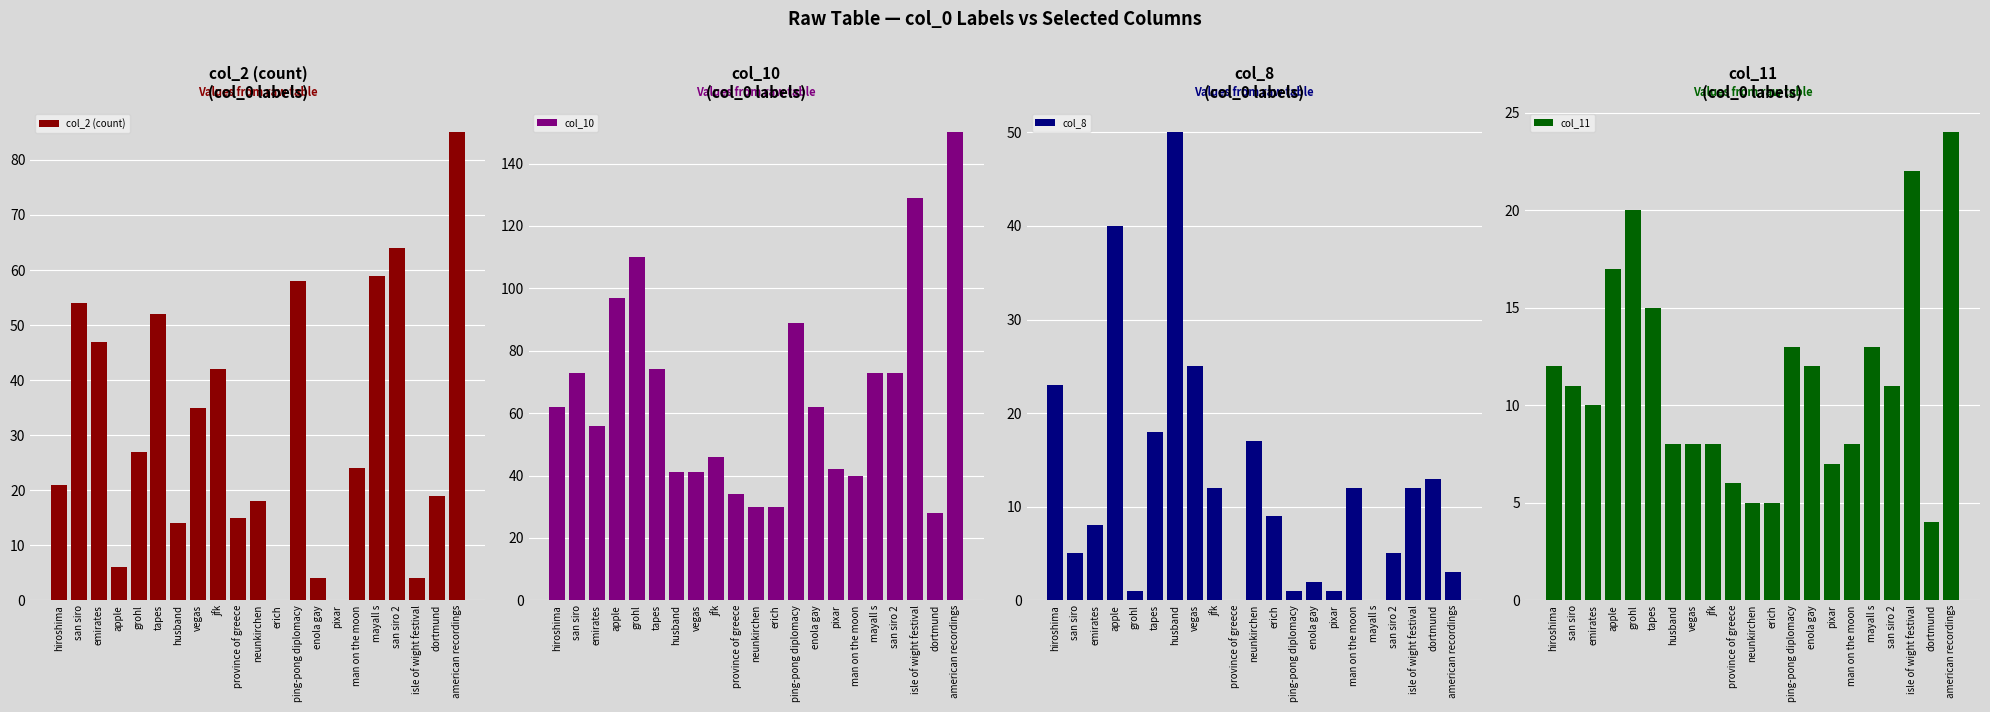

Is it true that col_2 (count) equals 2 at apple?

False